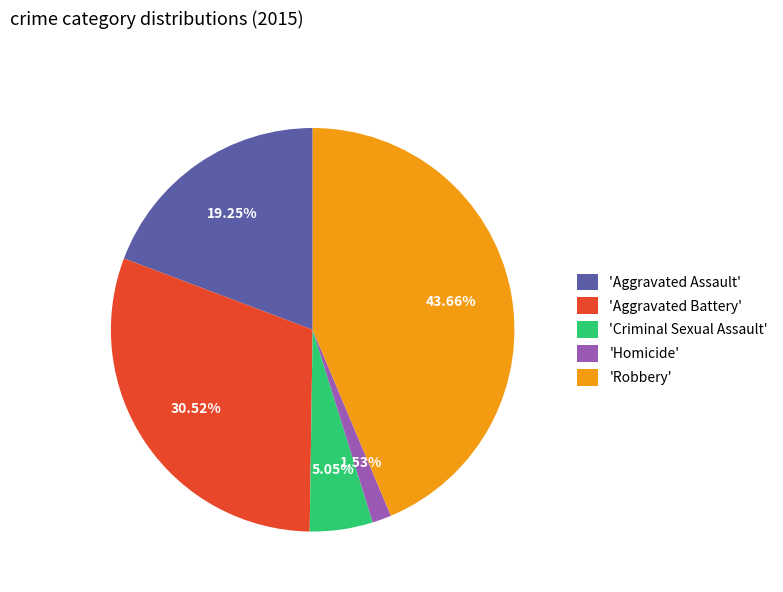

To the nearest percent, what is the average slice percentage?

20%